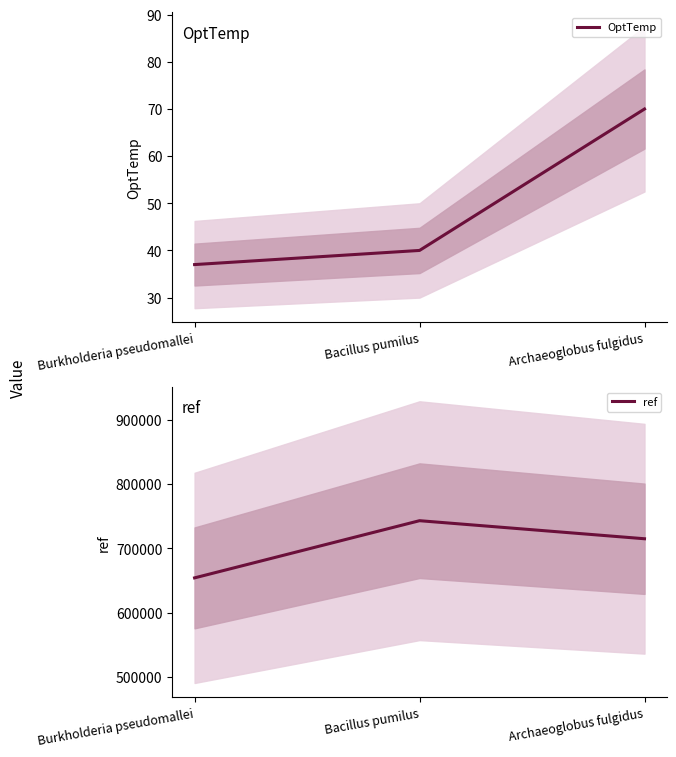

Reading left to right, extract all data points from this chart.

OptTemp: 37	40	70
ref: 654062	743032	714935